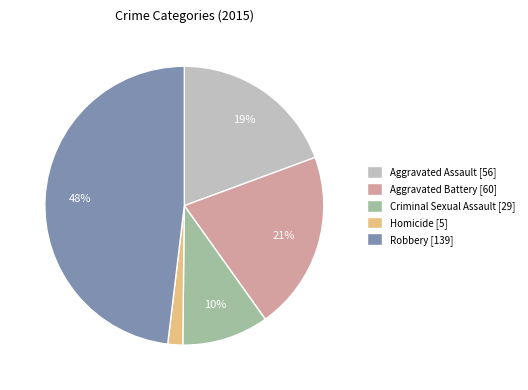

Between Criminal Sexual Assault [29] and Homicide [5], which is larger?

Criminal Sexual Assault [29]